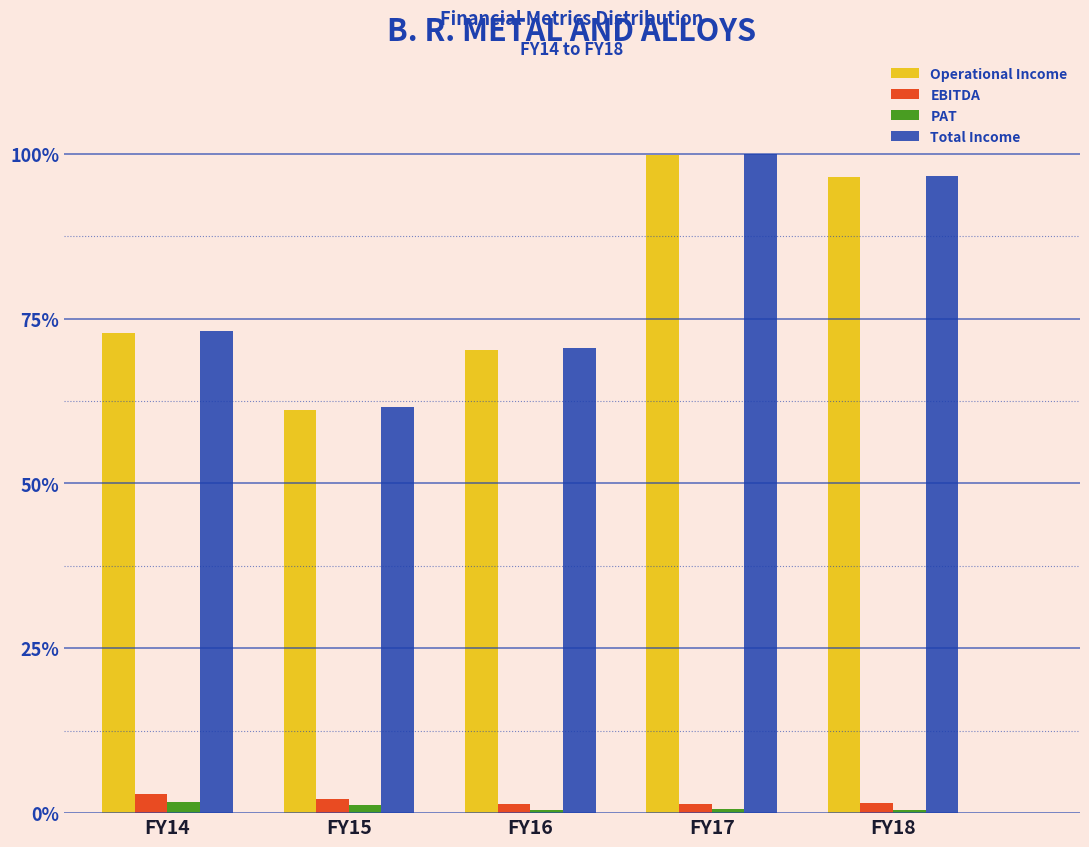

Rank the categories by Operational Income value from lowest to highest.

FY15, FY16, FY14, FY18, FY17